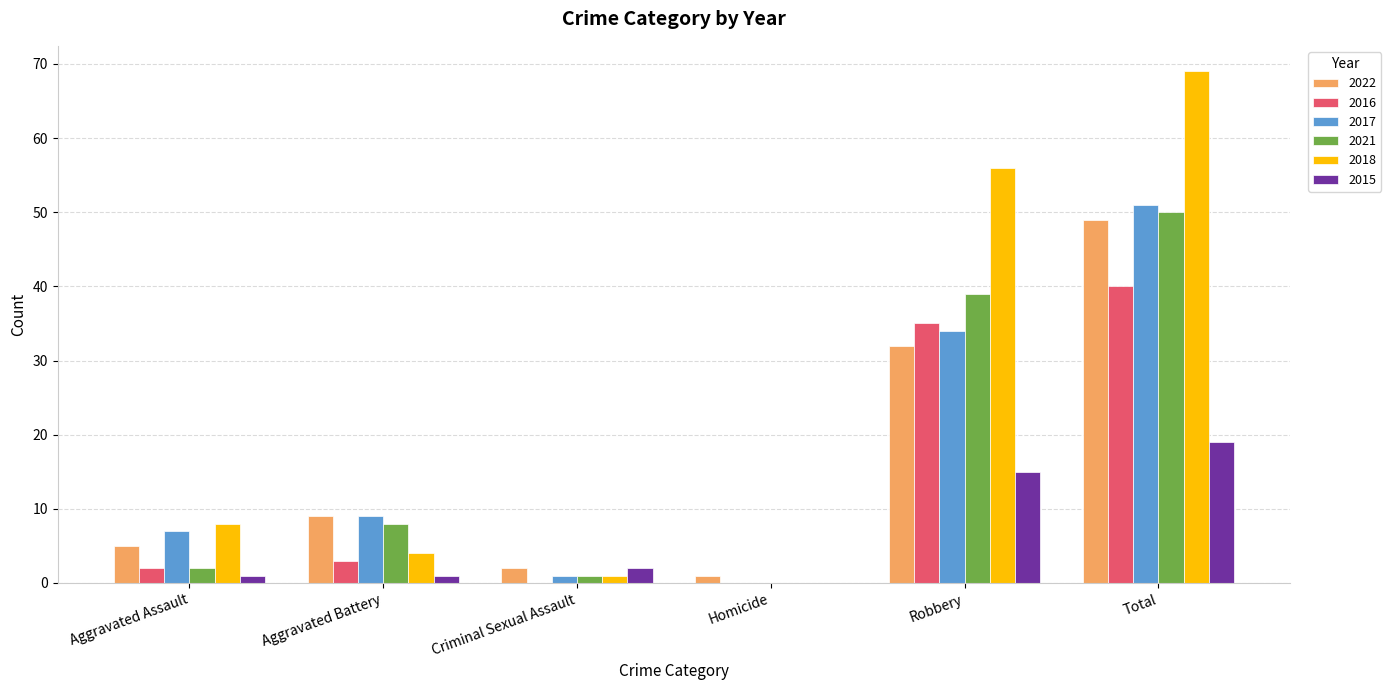

How many groups of bars are there?

6